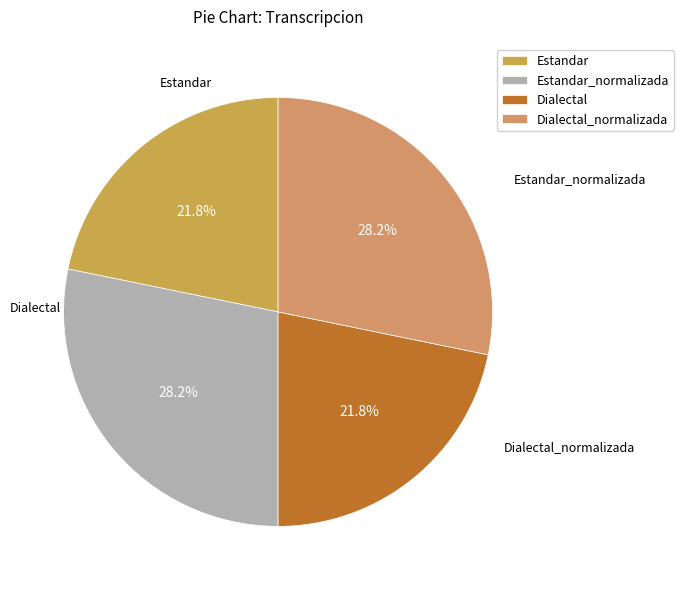

To the nearest percent, what portion does Dialectal represent?

22%